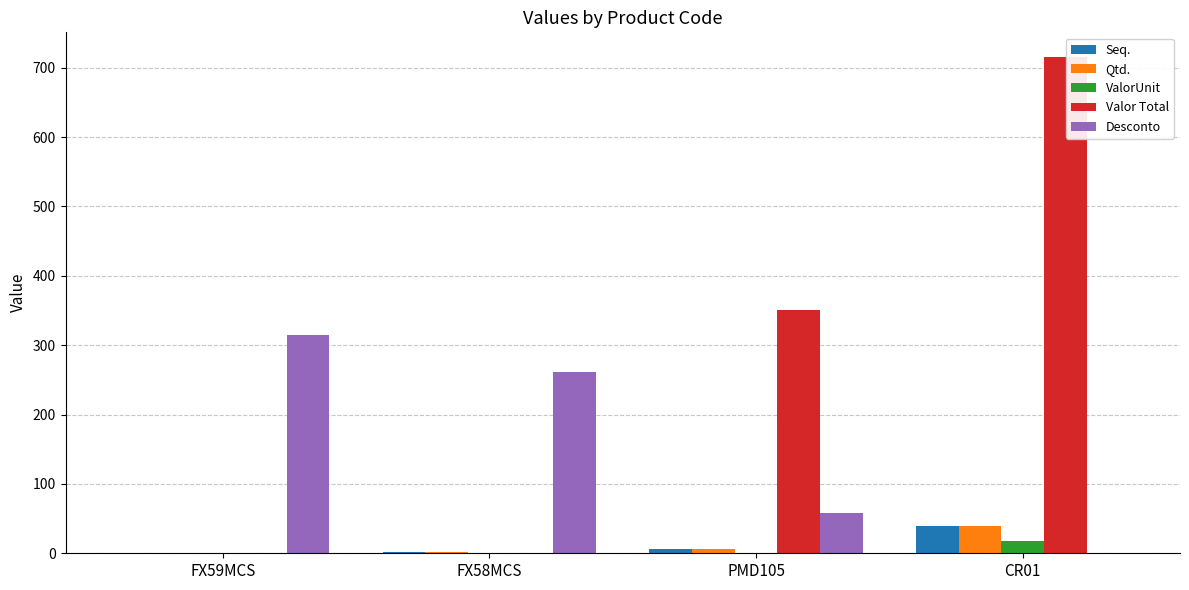

What is the difference between the Qtd. values at FX59MCS and PMD105?

5.0